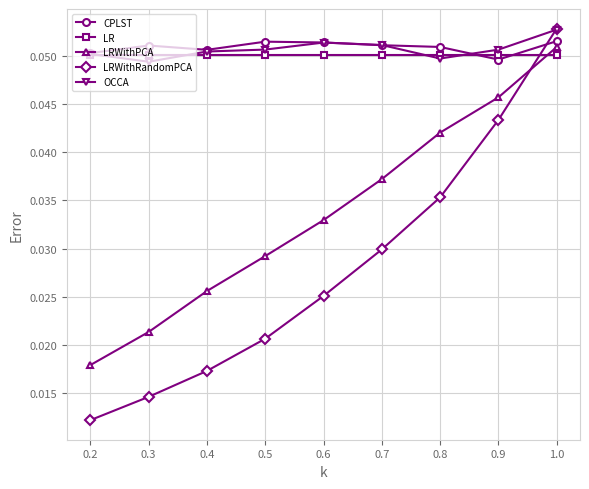

What is the total value across all series at 1.0?

0.3